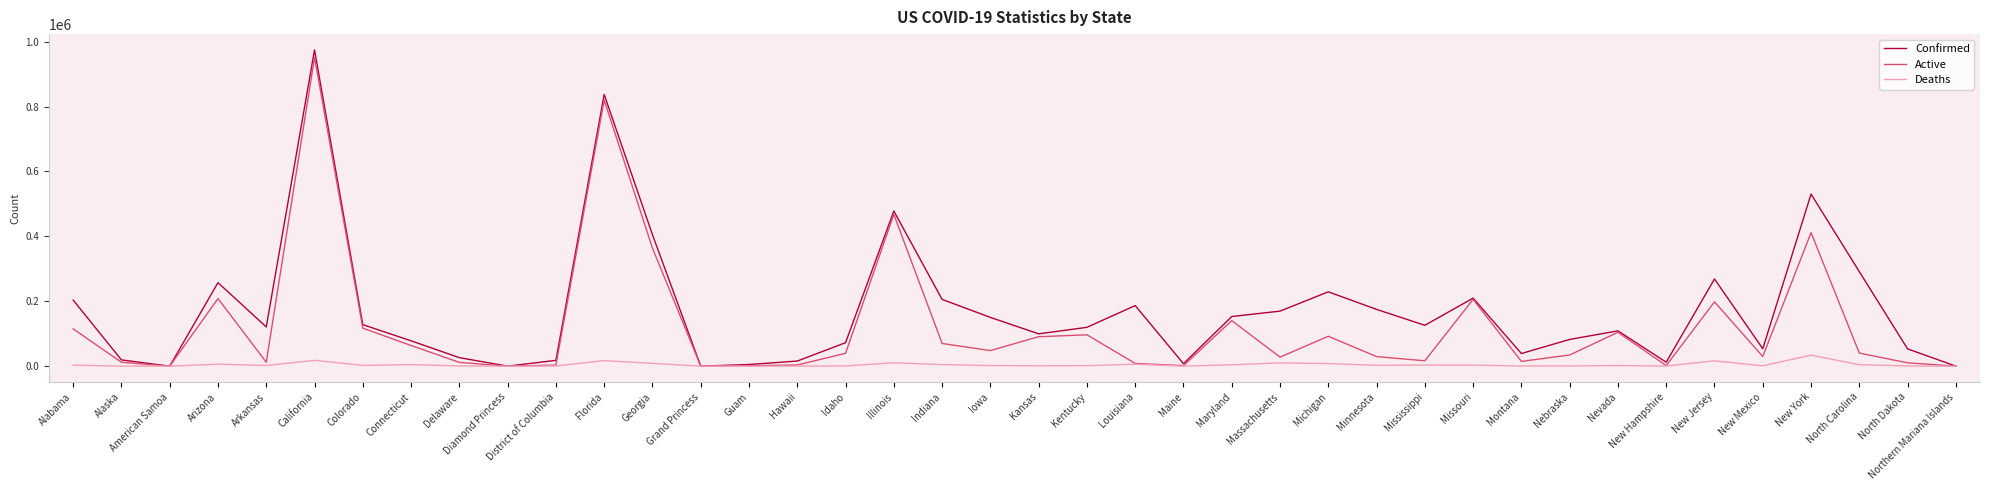

At how many categories does at least one series exceed 312477?

5